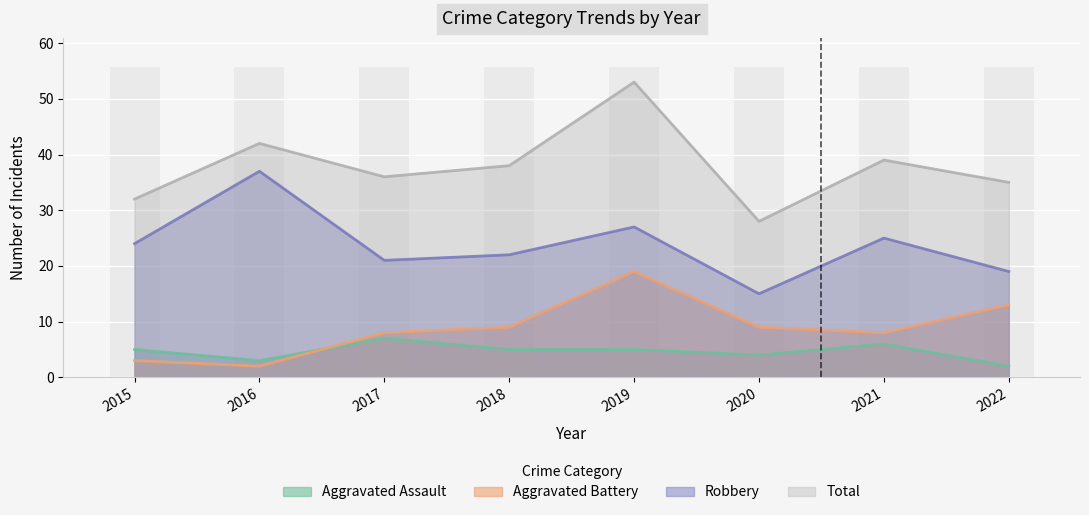

Does the chart contain any negative values?

No